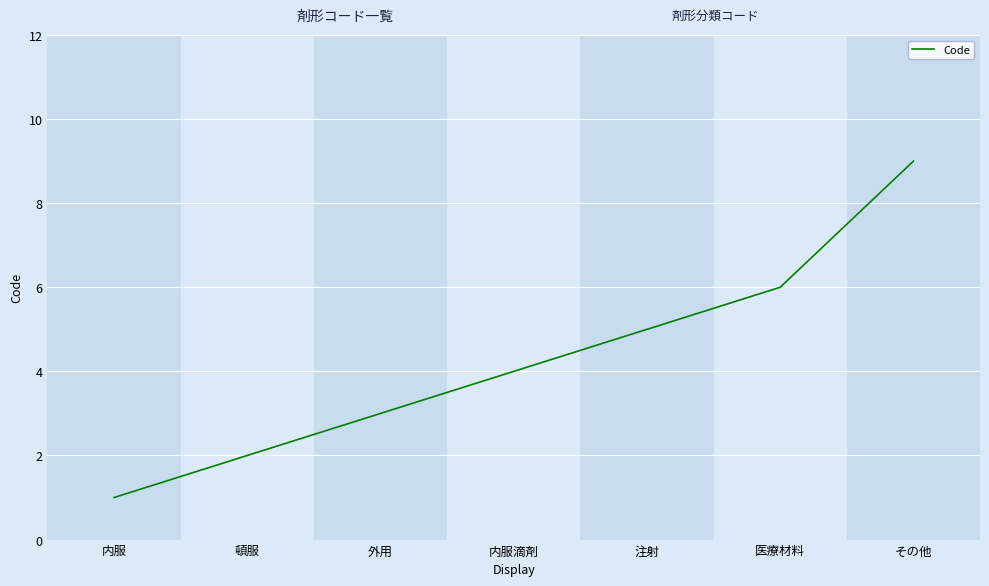

The chart shows a value of 4 at 内服滴剤. True or false?

True